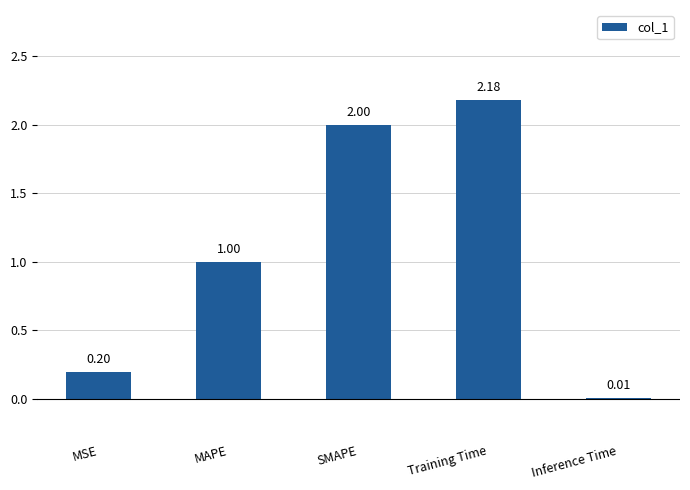

What is the difference between the maximum and second lowest values?

2.0